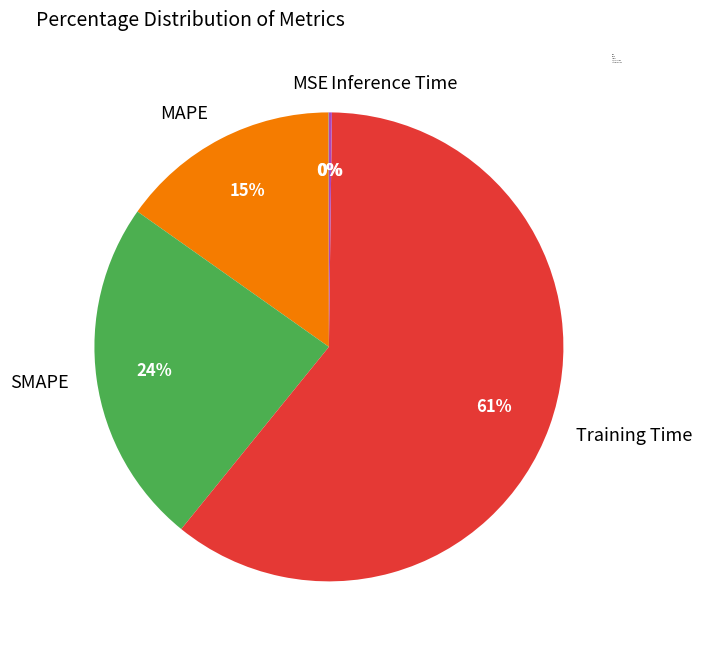

Which category has the biggest portion of the pie?

Training Time